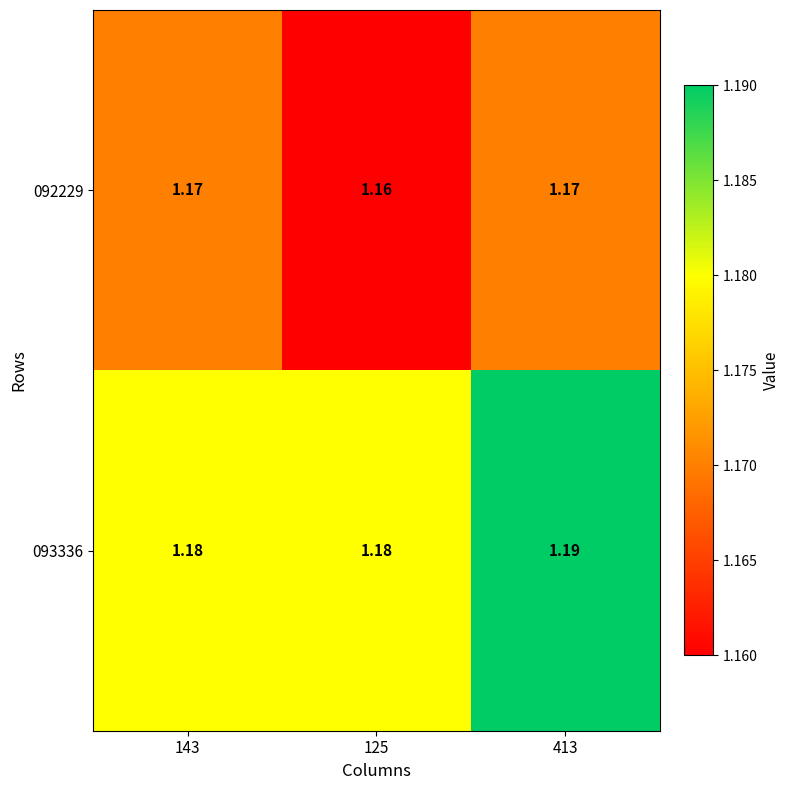

What is the smallest value displayed?

1.2